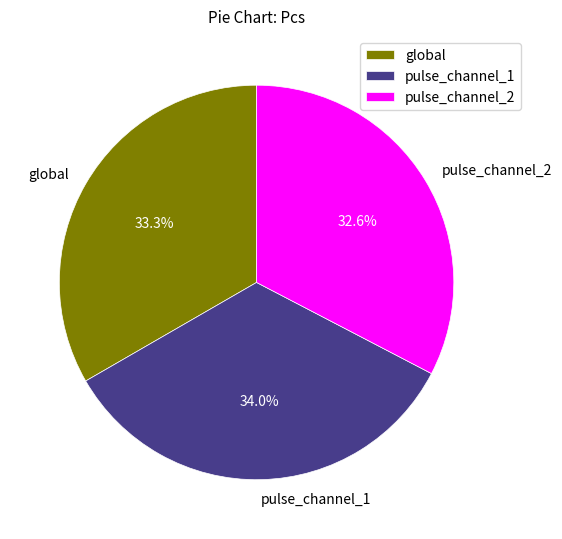

Rank the categories by value from highest to lowest.

pulse_channel_1, global, pulse_channel_2